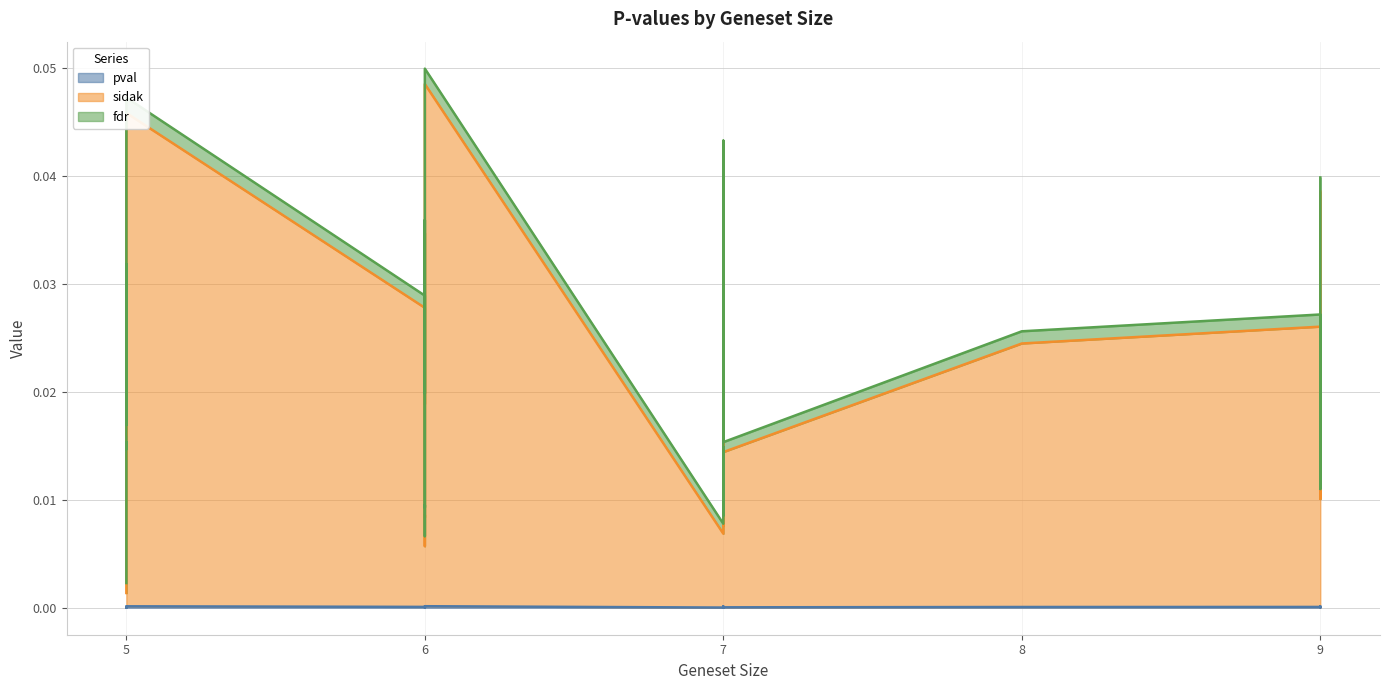

True or false: sidak and fdr intersect in this chart.

False